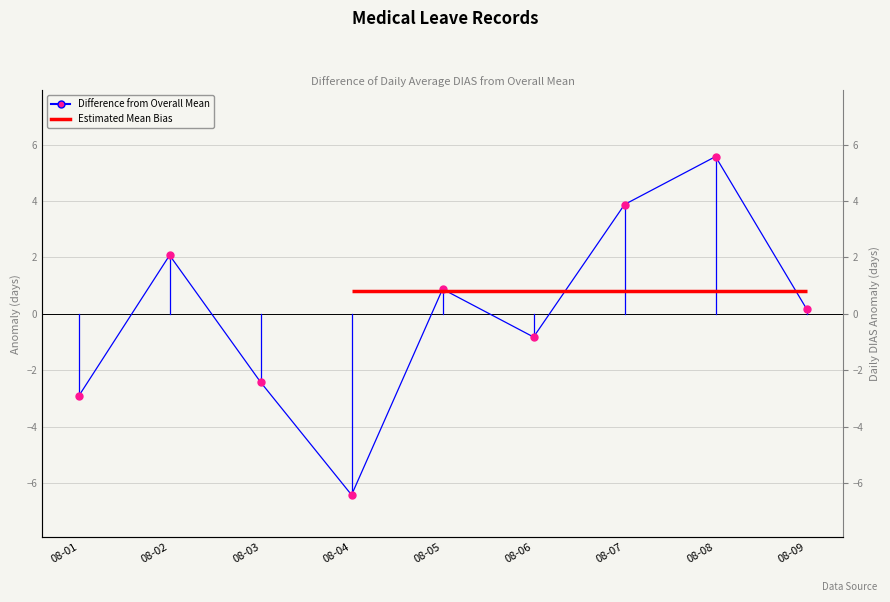

What is the difference between the second highest and second lowest values?

6.8